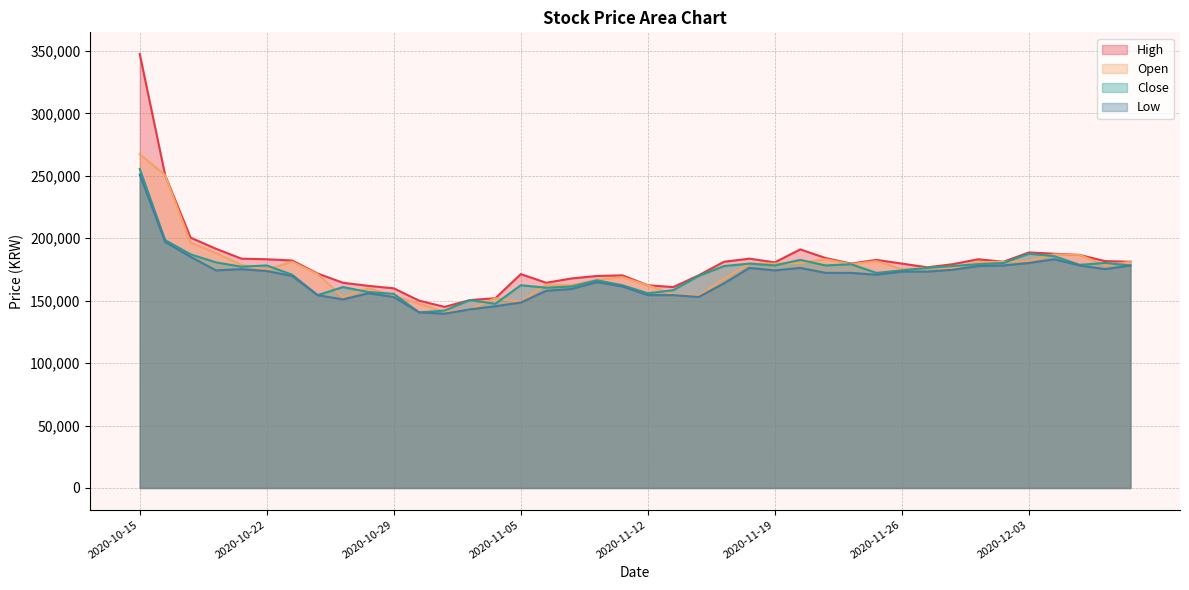

Is it true that Close equals 301592 at 2020-11-18?

False